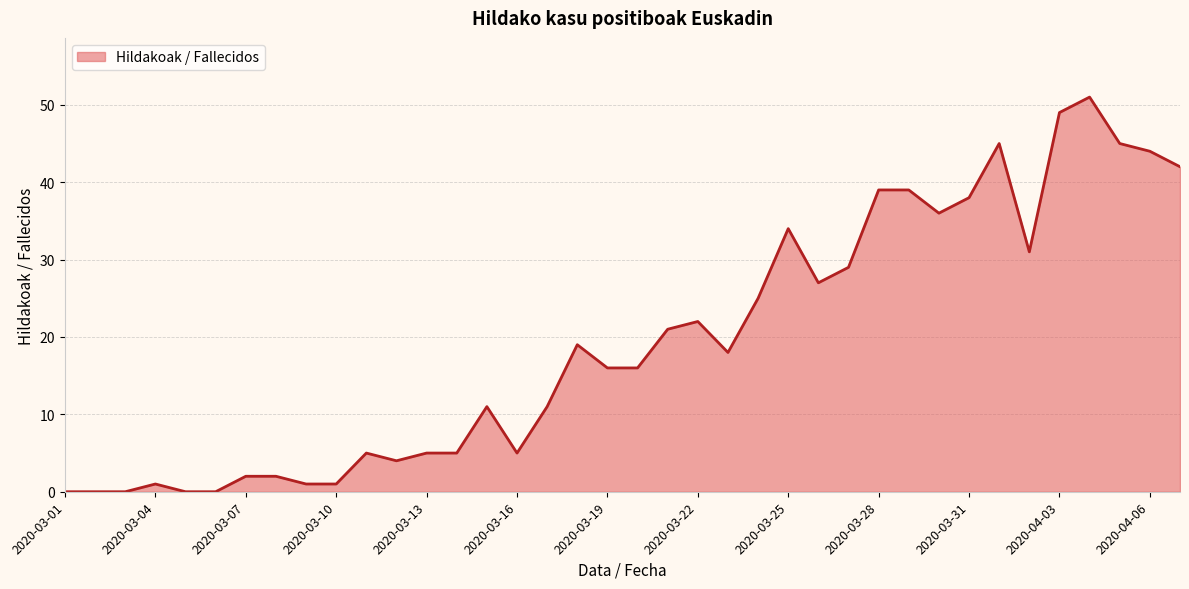

What is the greatest value displayed?

51